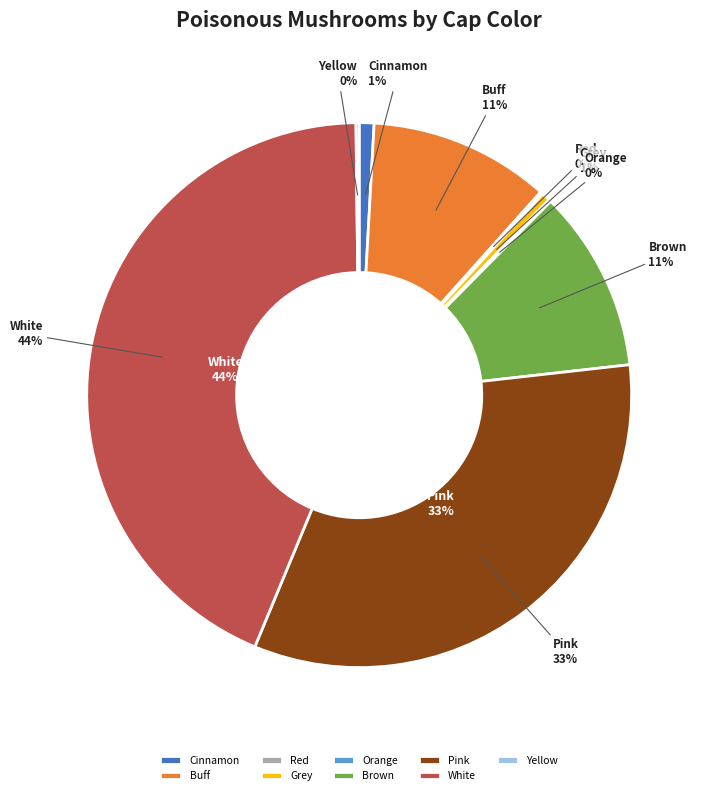

To the nearest percent, what is the combined percentage of Pink and Orange?

33%